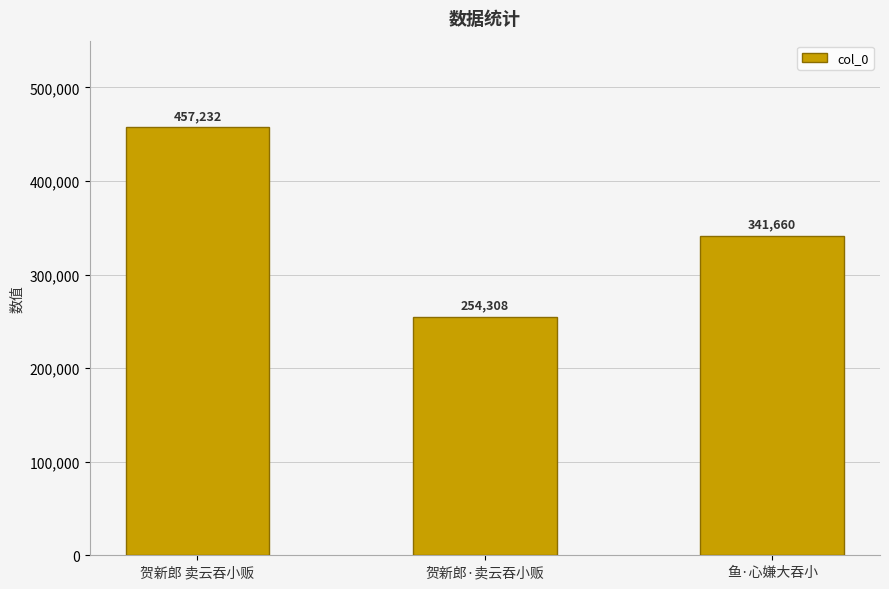

Which category has the lowest value across all series?

贺新郎·卖云吞小贩